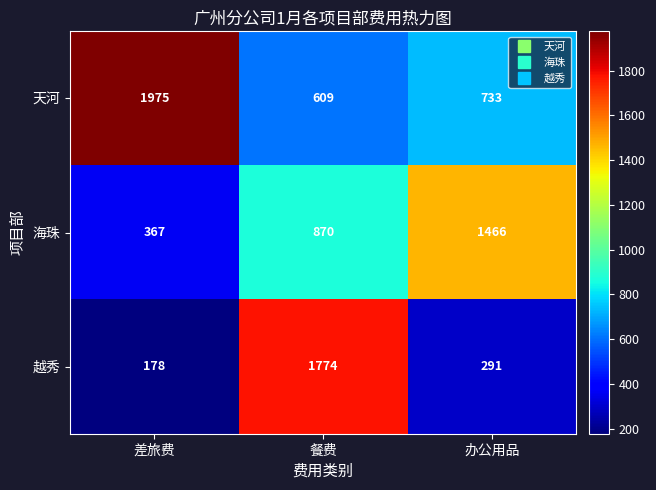

The 海珠 series shows 868 at 办公用品. True or false?

False